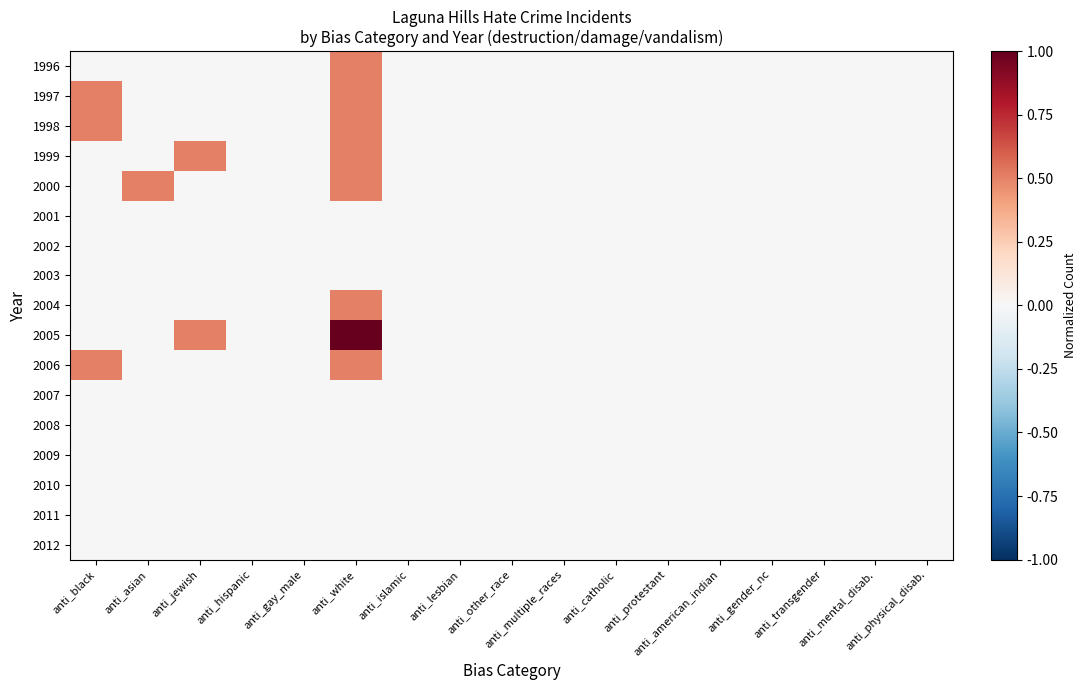

Count the number of categories in the chart.

17